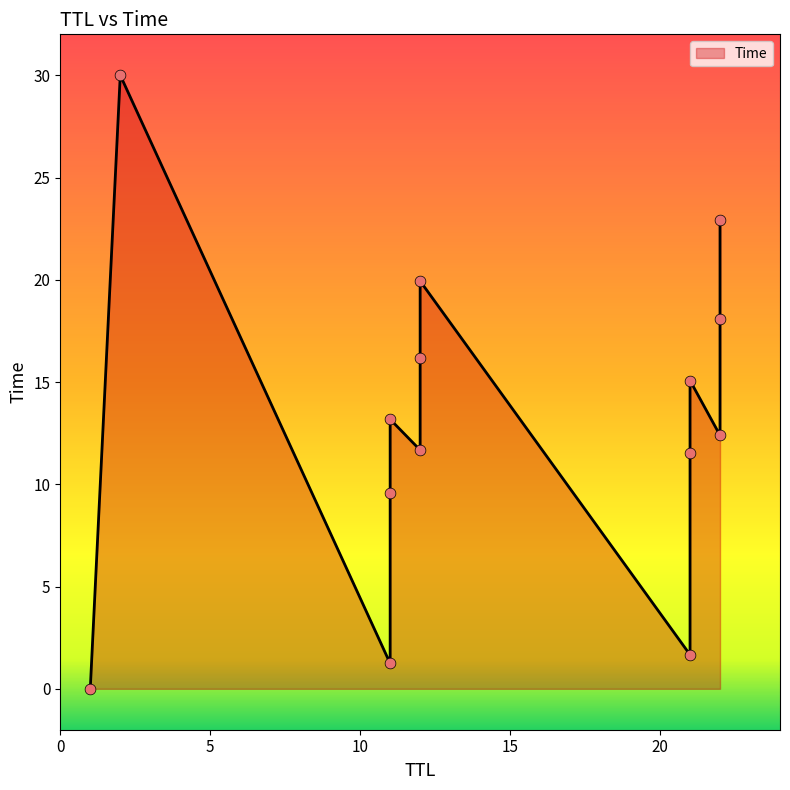

Which has a higher value, 21 or 21?

21